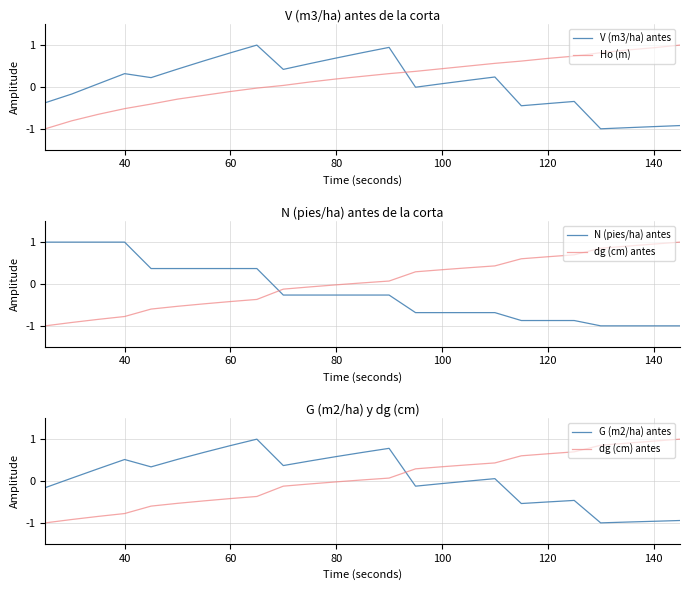

List the series in order of their peak value, highest first.

V (m3/ha) antes, Ho (m), N (pies/ha) antes, dg (cm) antes, G (m2/ha) antes